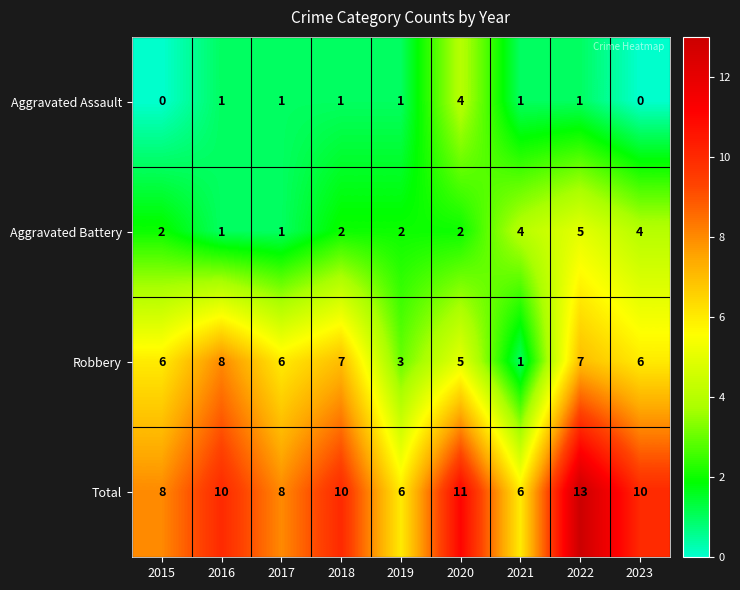

List the series in order of their overall mean, highest first.

Total, Robbery, Aggravated Battery, Aggravated Assault